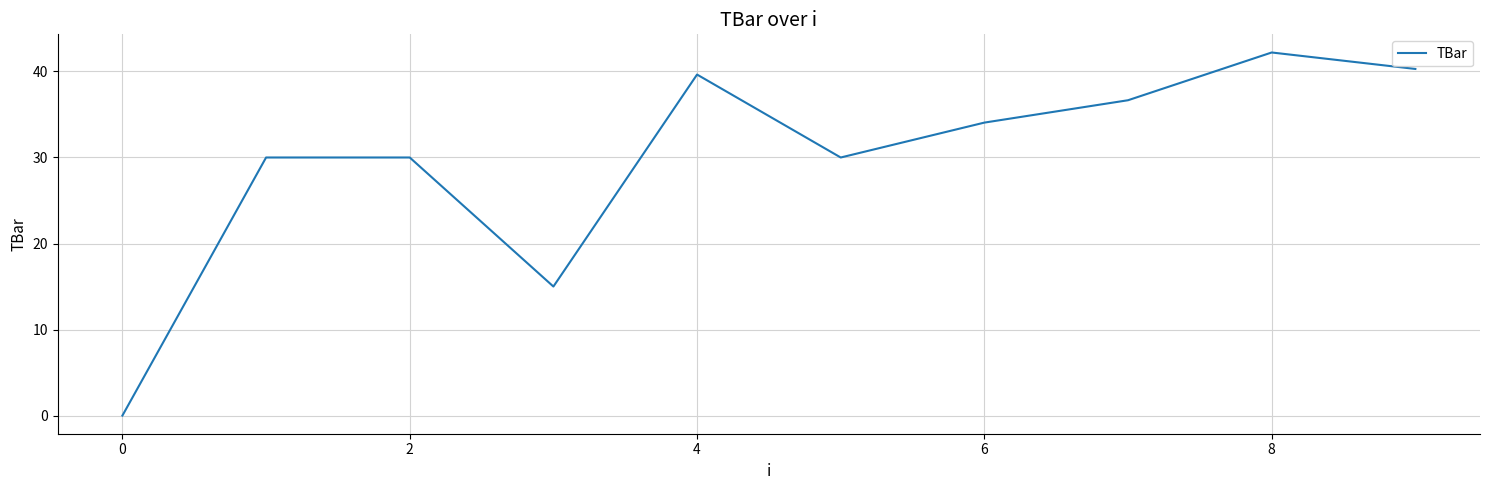

True or false: the data has more than 0 interior local peaks.

True